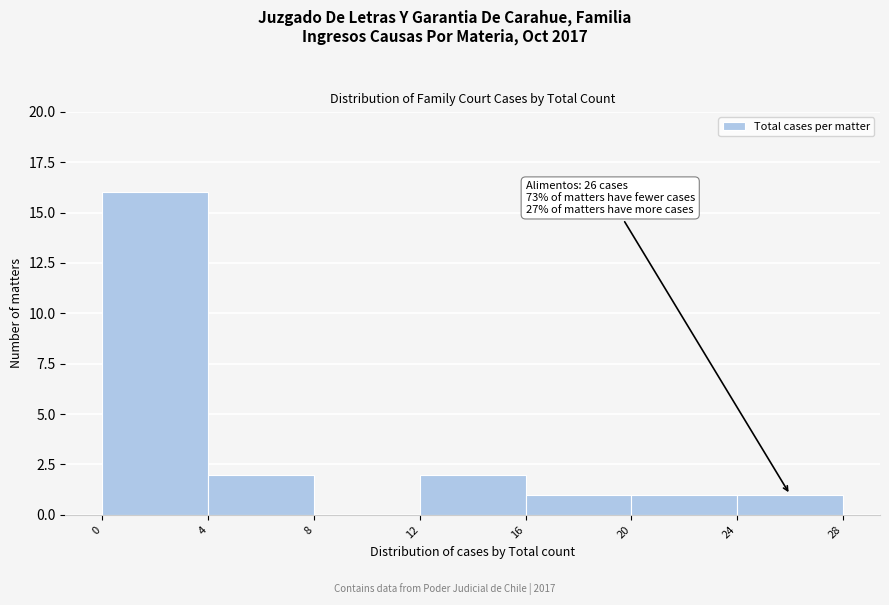

Which range on the x-axis has the tallest bar?

0 to 4